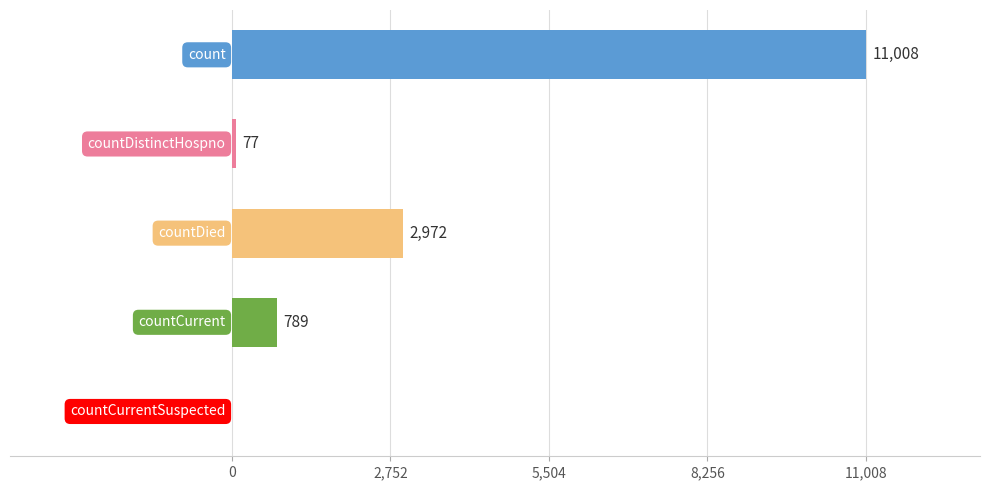

Are the bars horizontal?

Yes